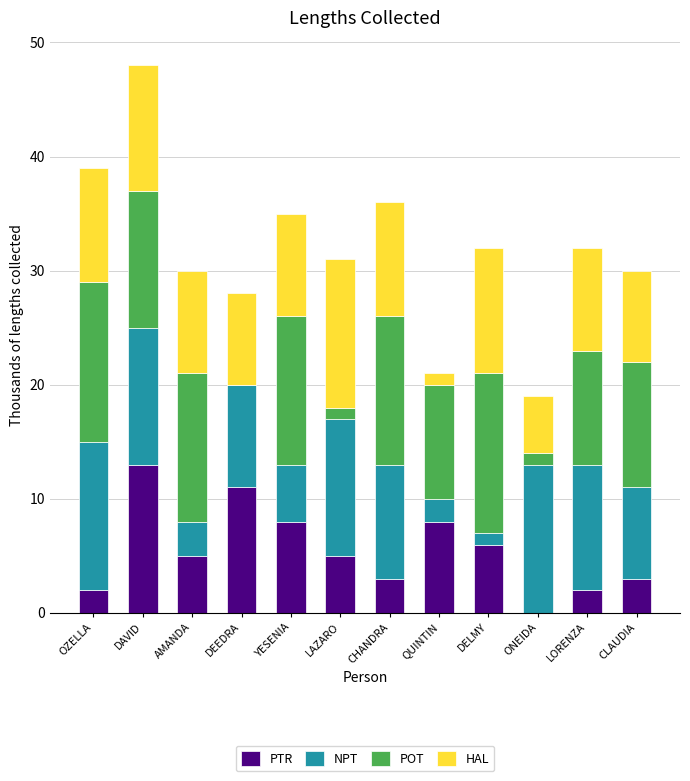

Are the bars horizontal?

No